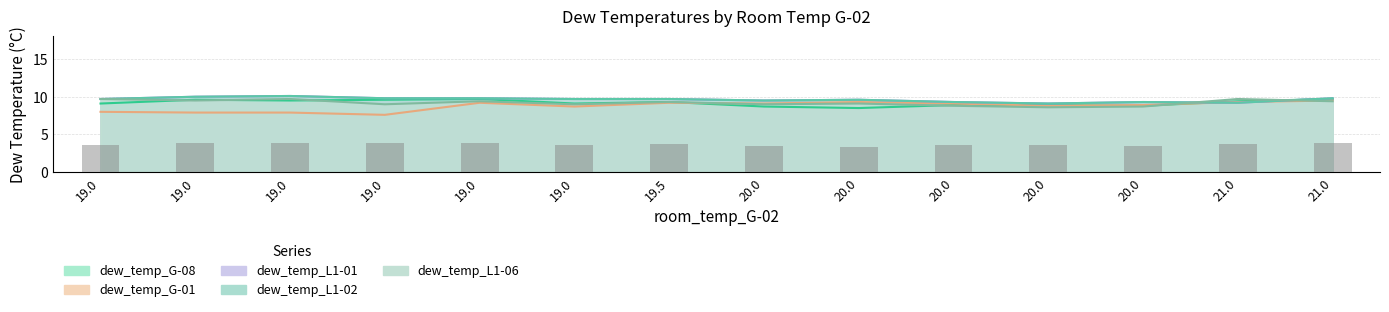

At which label does dew_temp_G-01 reach its minimum?

19.0